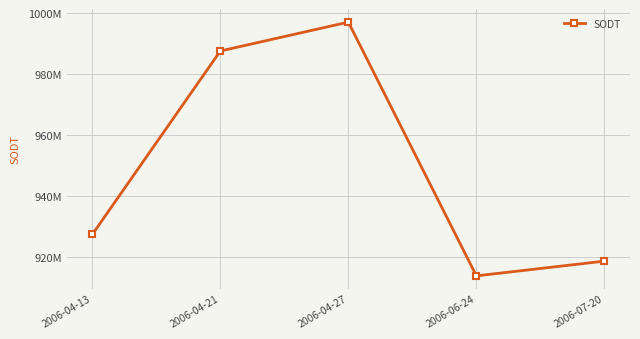

What position from the right is 2006-07-20?

1